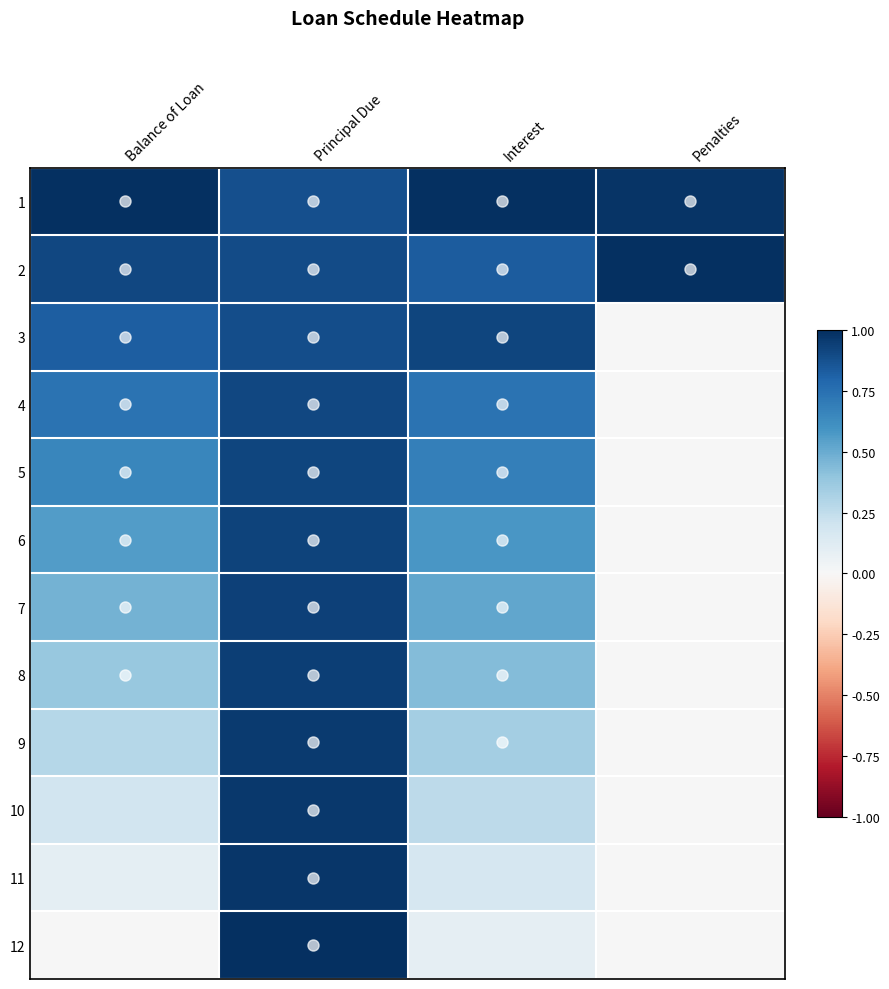

Reading left to right, transcribe all the data shown in this chart.

1: Balance of Loan=1.0	Principal Due=0.9	Interest=1.0	Penalties=1.0
2: Balance of Loan=0.9	Principal Due=0.9	Interest=0.8	Penalties=1.0
3: Balance of Loan=0.8	Principal Due=0.9	Interest=0.9	Penalties=0.0
4: Balance of Loan=0.7	Principal Due=0.9	Interest=0.7	Penalties=0.0
5: Balance of Loan=0.6	Principal Due=0.9	Interest=0.7	Penalties=0.0
6: Balance of Loan=0.6	Principal Due=0.9	Interest=0.6	Penalties=0.0
7: Balance of Loan=0.5	Principal Due=0.9	Interest=0.5	Penalties=0.0
8: Balance of Loan=0.4	Principal Due=0.9	Interest=0.4	Penalties=0.0
9: Balance of Loan=0.3	Principal Due=1.0	Interest=0.3	Penalties=0.0
10: Balance of Loan=0.2	Principal Due=1.0	Interest=0.3	Penalties=0.0
11: Balance of Loan=0.1	Principal Due=1.0	Interest=0.2	Penalties=0.0
12: Balance of Loan=0.0	Principal Due=1.0	Interest=0.1	Penalties=0.0